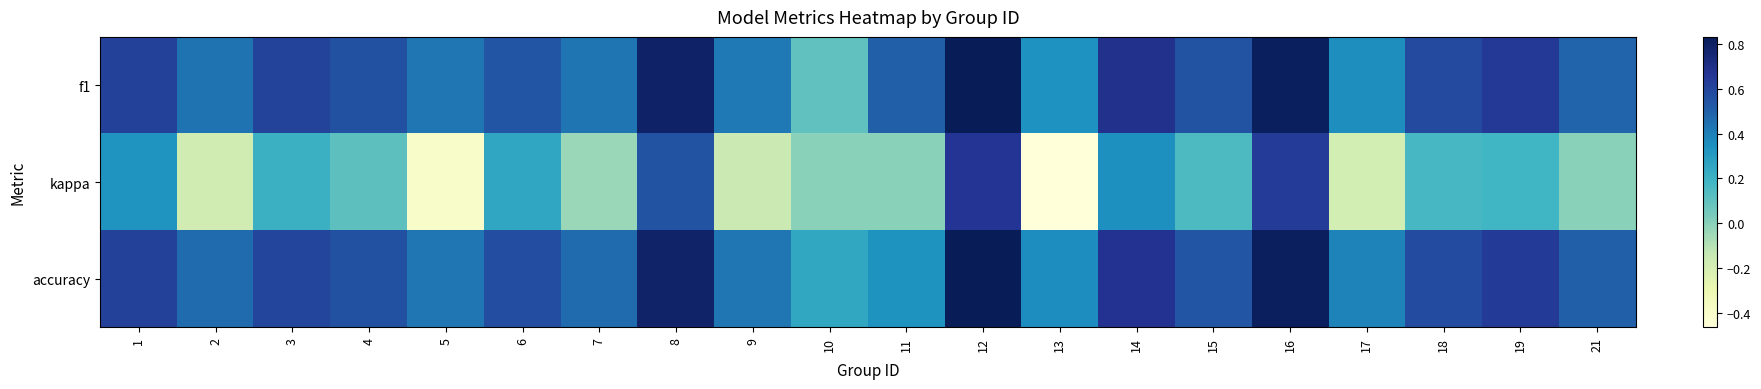

Reading left to right, list all the values displayed in this chart.

f1: 1=0.6	2=0.4	3=0.6	4=0.6	5=0.4	6=0.5	7=0.4	8=0.8	9=0.4	10=0.1	11=0.5	12=0.8	13=0.3	14=0.7	15=0.5	16=0.8	17=0.4	18=0.6	19=0.7	21=0.5
kappa: 1=0.3	2=-0.2	3=0.2	4=0.1	5=-0.4	6=0.3	7=-0.0	8=0.6	9=-0.2	10=0.0	11=0.0	12=0.7	13=-0.5	14=0.4	15=0.2	16=0.6	17=-0.2	18=0.2	19=0.2	21=0.0
accuracy: 1=0.6	2=0.5	3=0.6	4=0.6	5=0.4	6=0.6	7=0.5	8=0.8	9=0.4	10=0.2	11=0.3	12=0.8	13=0.4	14=0.7	15=0.5	16=0.8	17=0.4	18=0.6	19=0.6	21=0.5